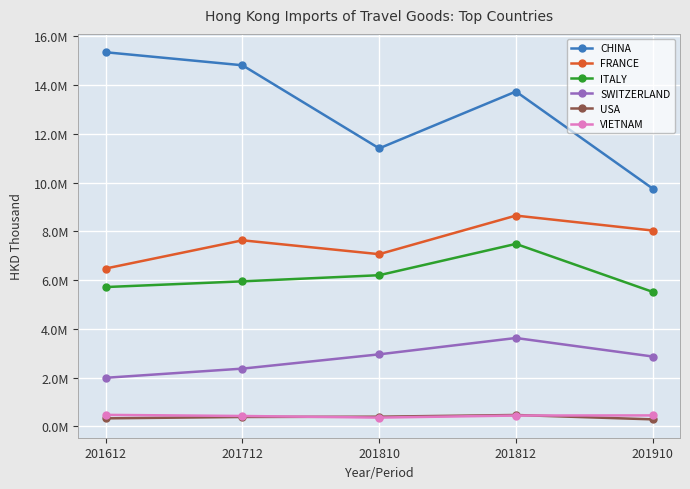

At 201612, list the series in order from largest to smallest.

CHINA, FRANCE, ITALY, SWITZERLAND, VIETNAM, USA